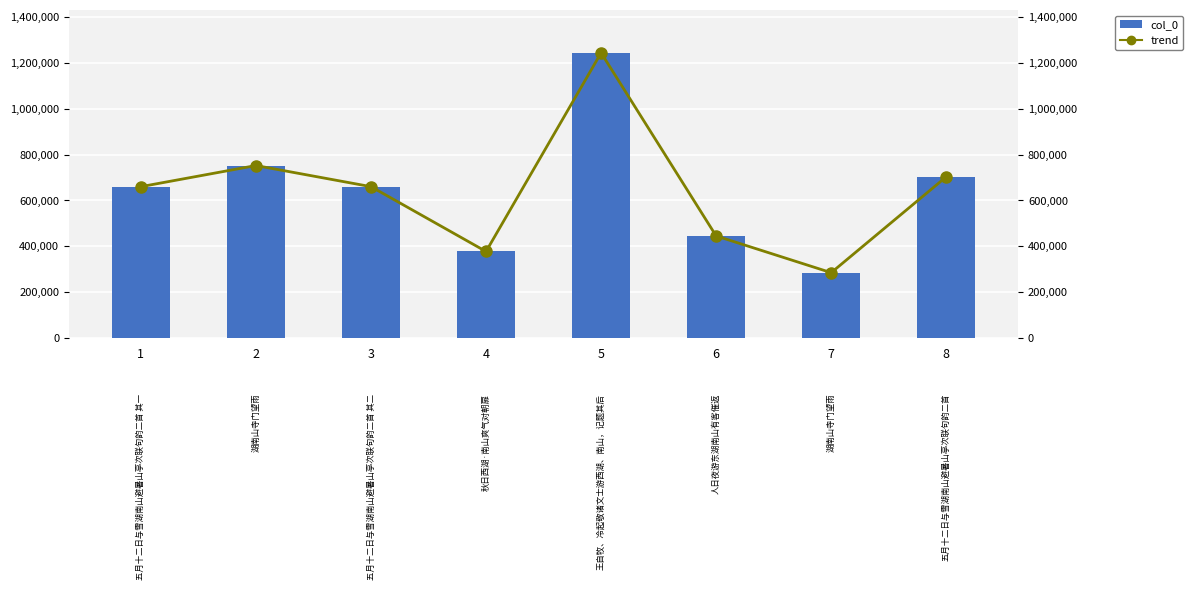

True or false: trend has a value of 141302 at 7.

False